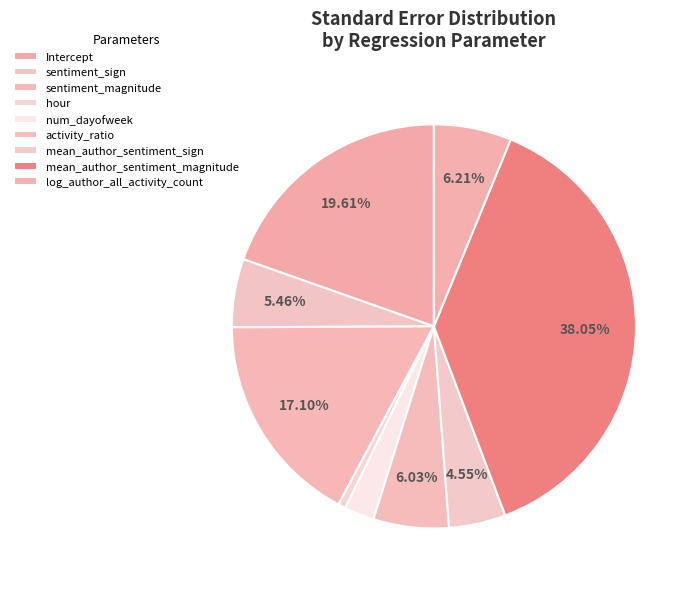

Combined, do activity_ratio and log_author_all_activity_count account for over 50%?

No